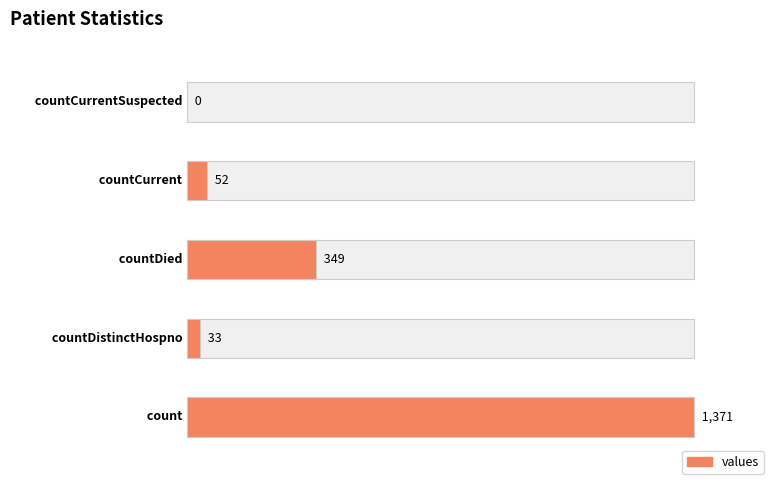

Reading left to right, what are all the values shown in this chart?

count=1371	countDistinctHospno=33	countDied=349	countCurrent=52	countCurrentSuspected=0